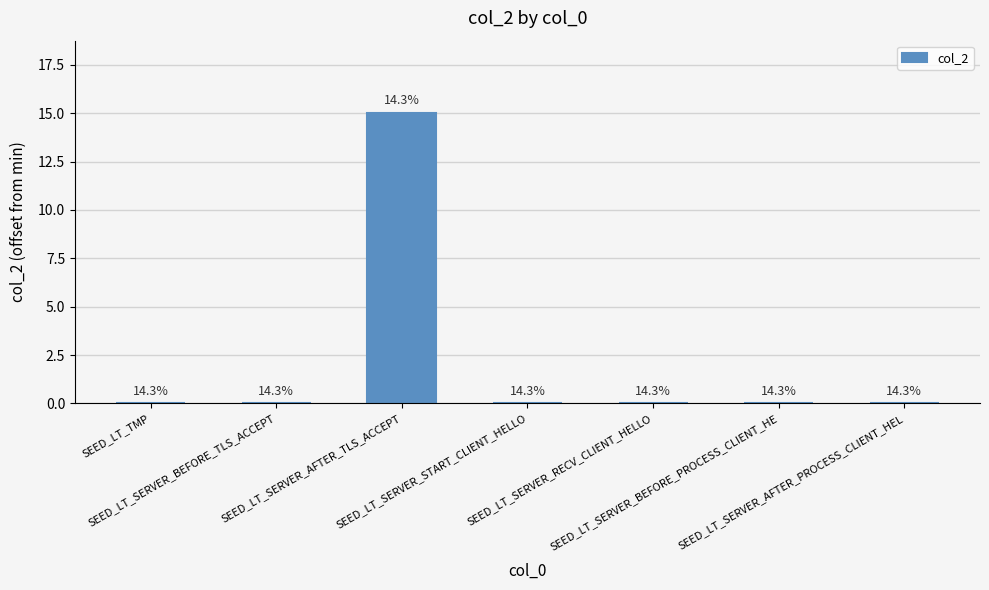

Count the number of data series in this chart.

1